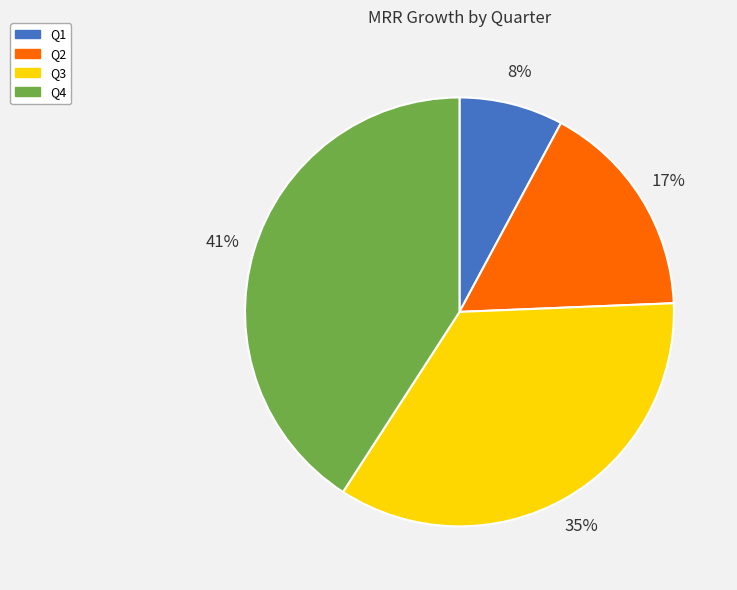

How many segments does this pie chart have?

4